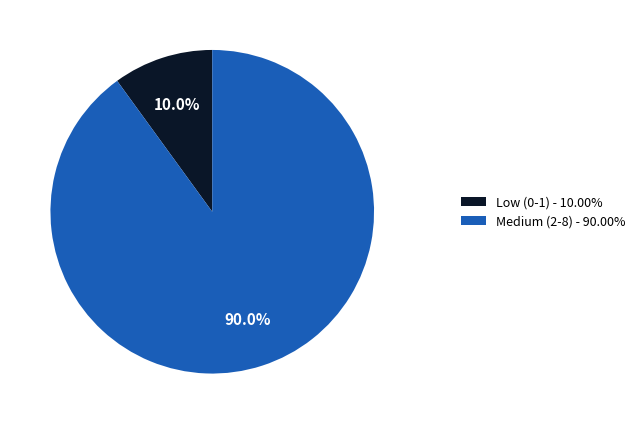

Is the sum of Low (0-1) - 10.00% and Medium (2-8) - 90.00% greater than half?

Yes